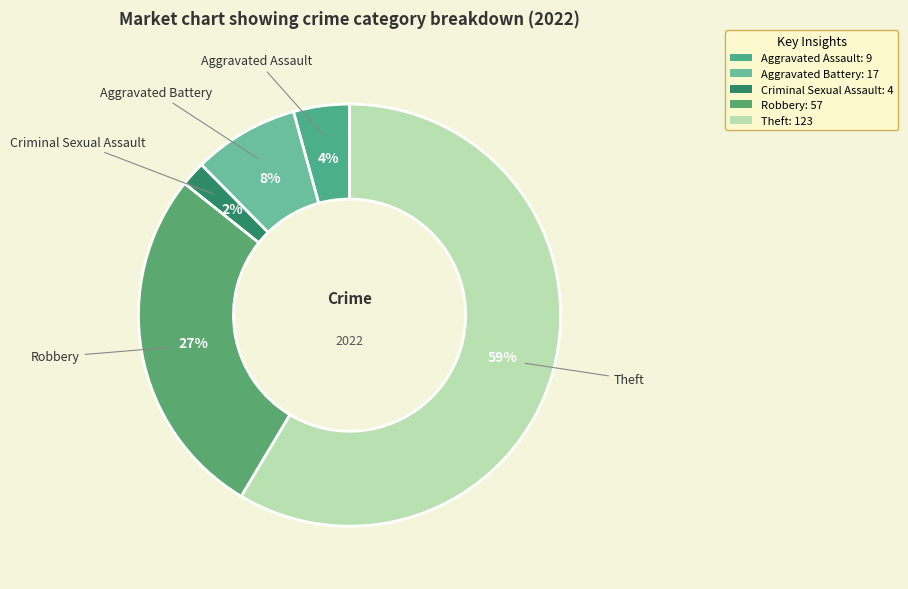

The Aggravated Battery slice represents 18% of the pie. True or false?

False